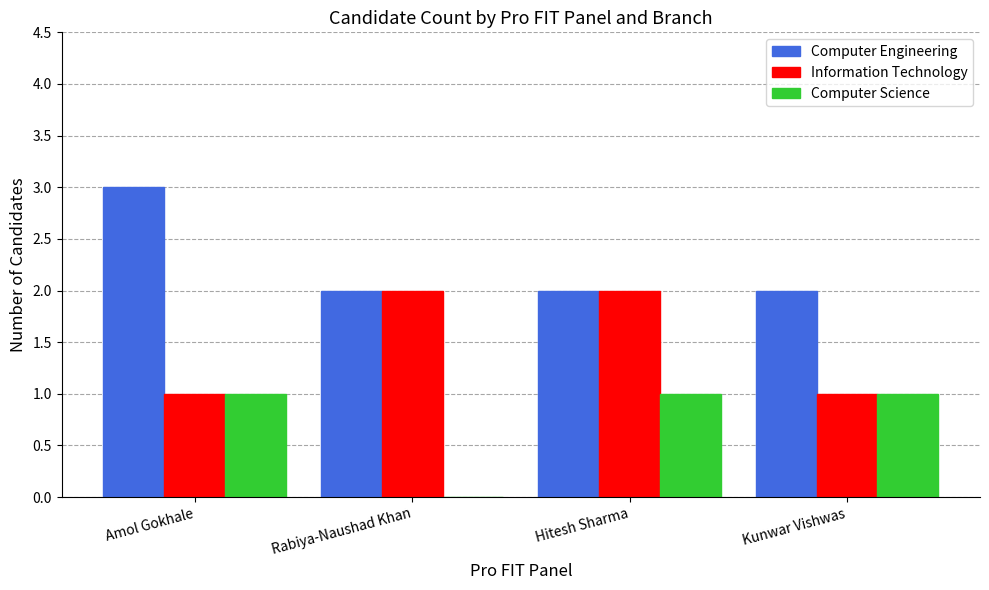

True or false: Computer Engineering has a value of 2 at Kunwar Vishwas.

True